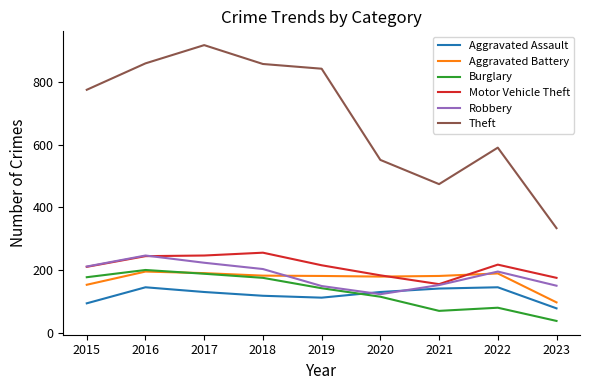

What is the difference between the maximum and minimum values in the Theft series?

582